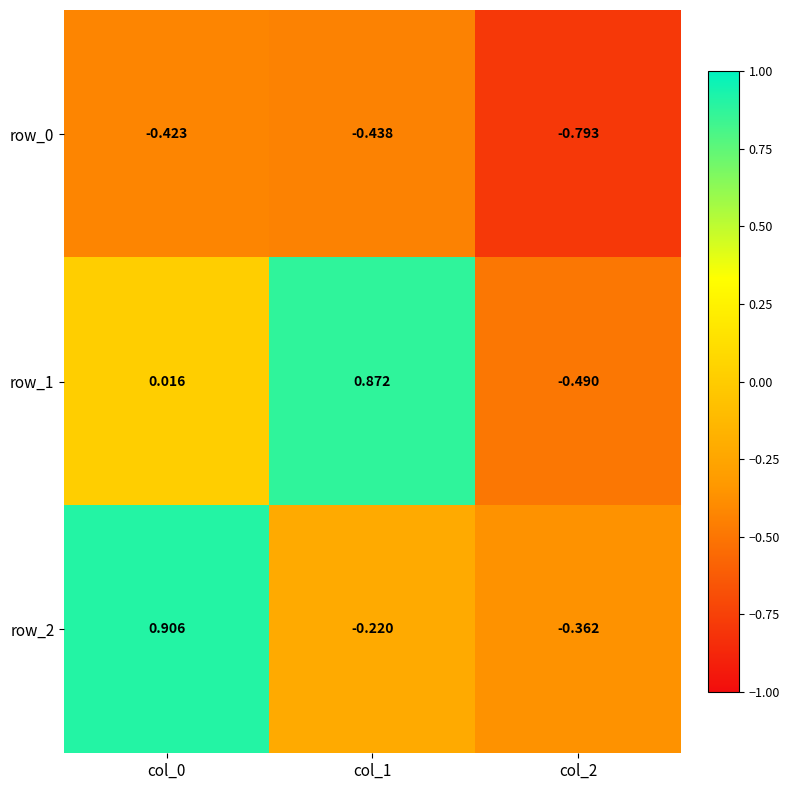

Is the value of row_2 at col_0 greater than the value of row_1 at col_2?

Yes